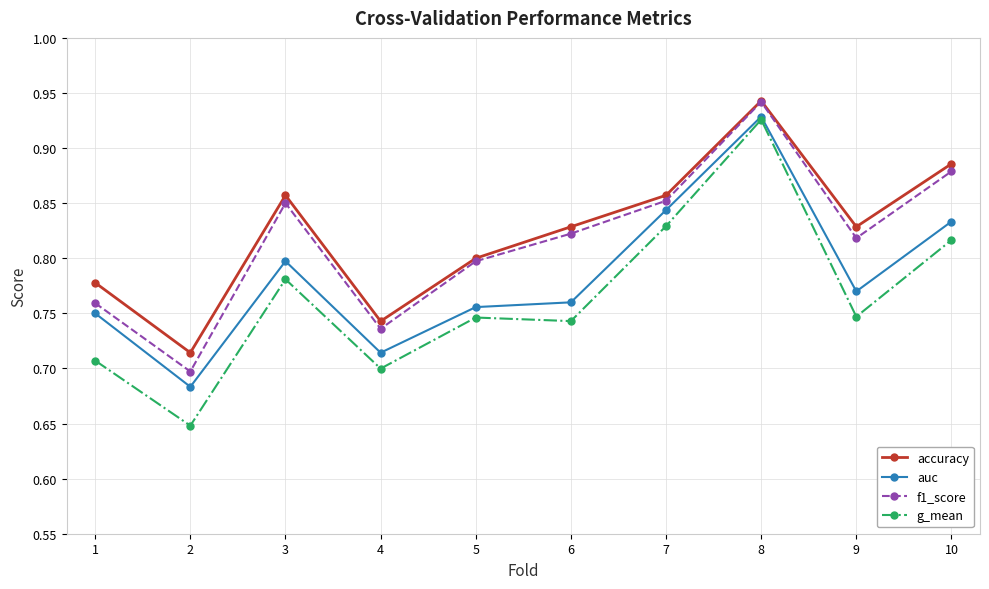

Count the number of categories in the chart.

10